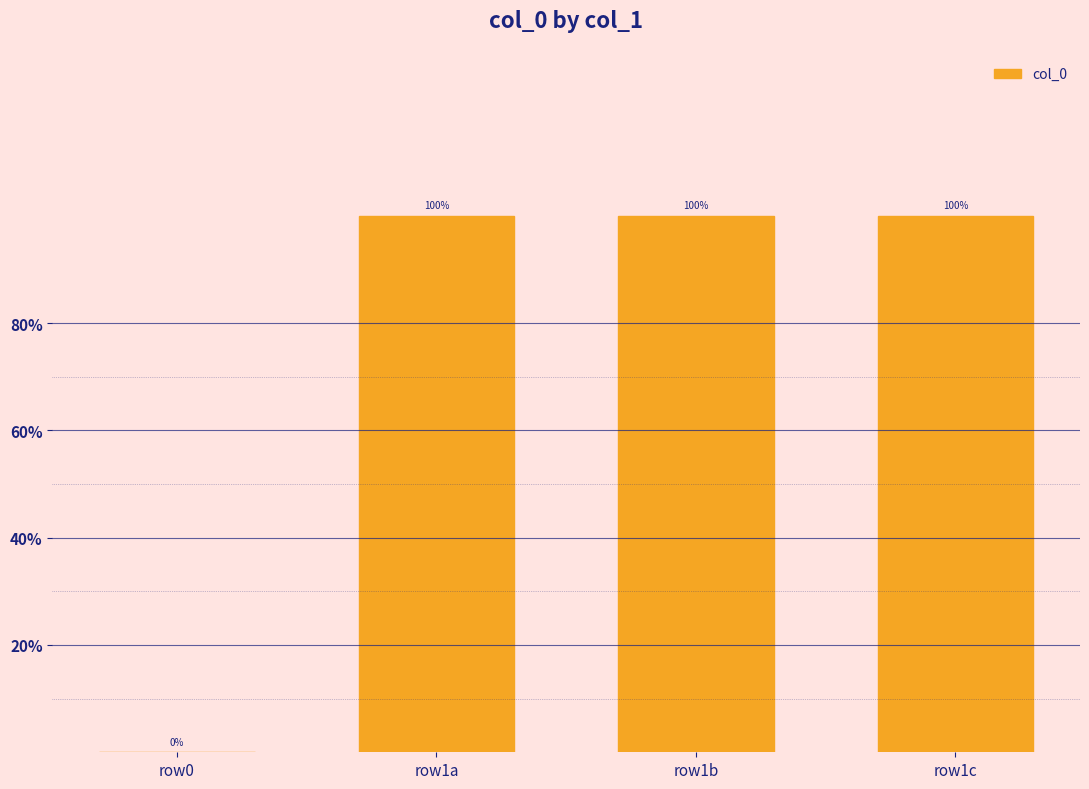

At which label is the value closest to 0?

row0